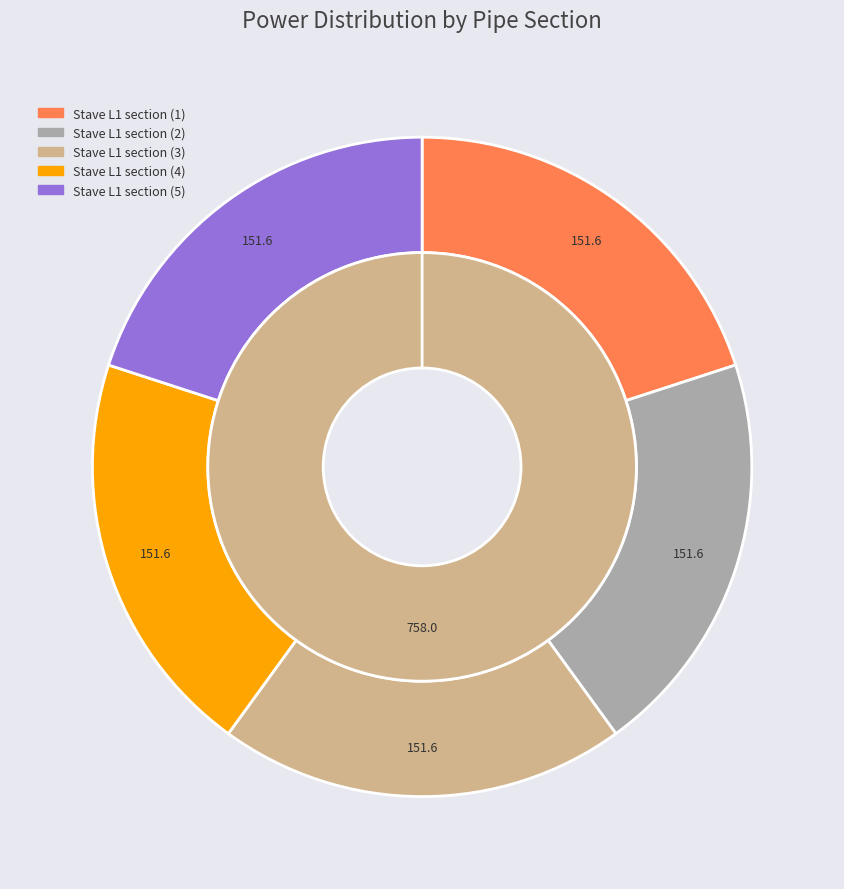

What portion of the pie excludes Outlet connection pipe?

100.0%